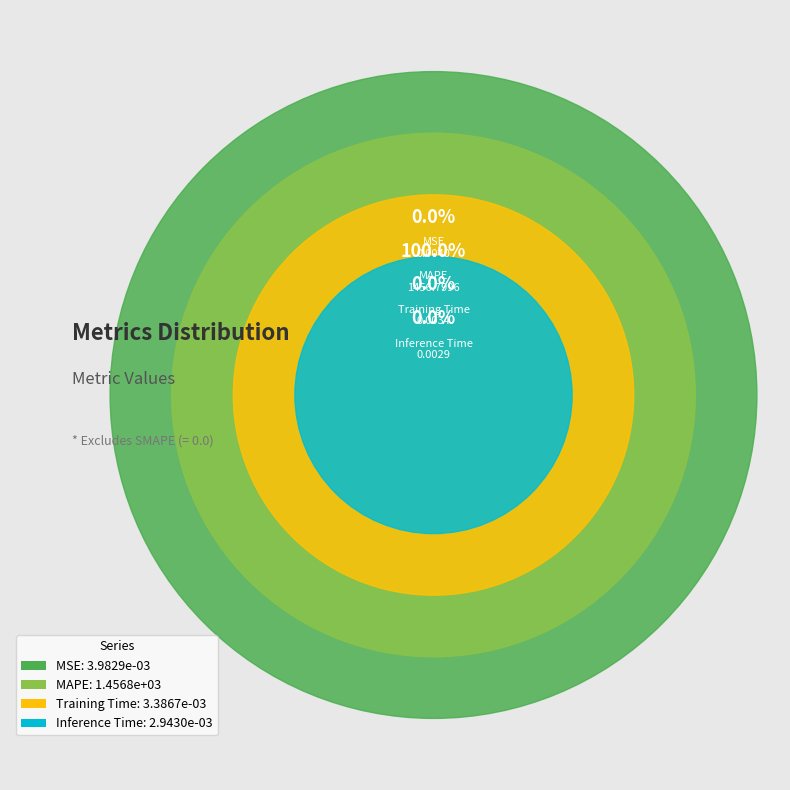

True or false: MSE accounts for 1% of the total.

False